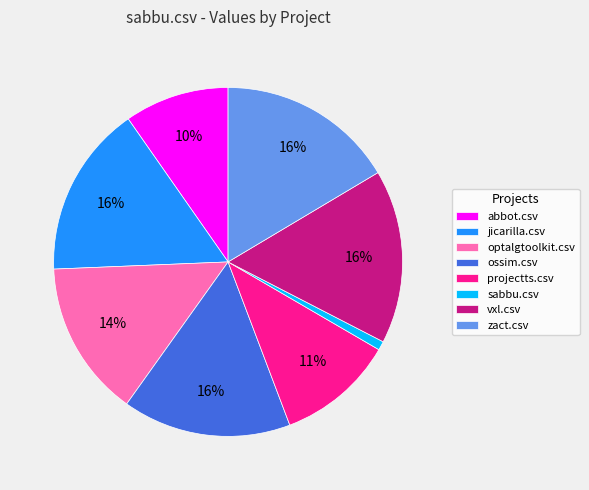

What percentage is the jicarilla.csv slice, to the nearest percent?

16%